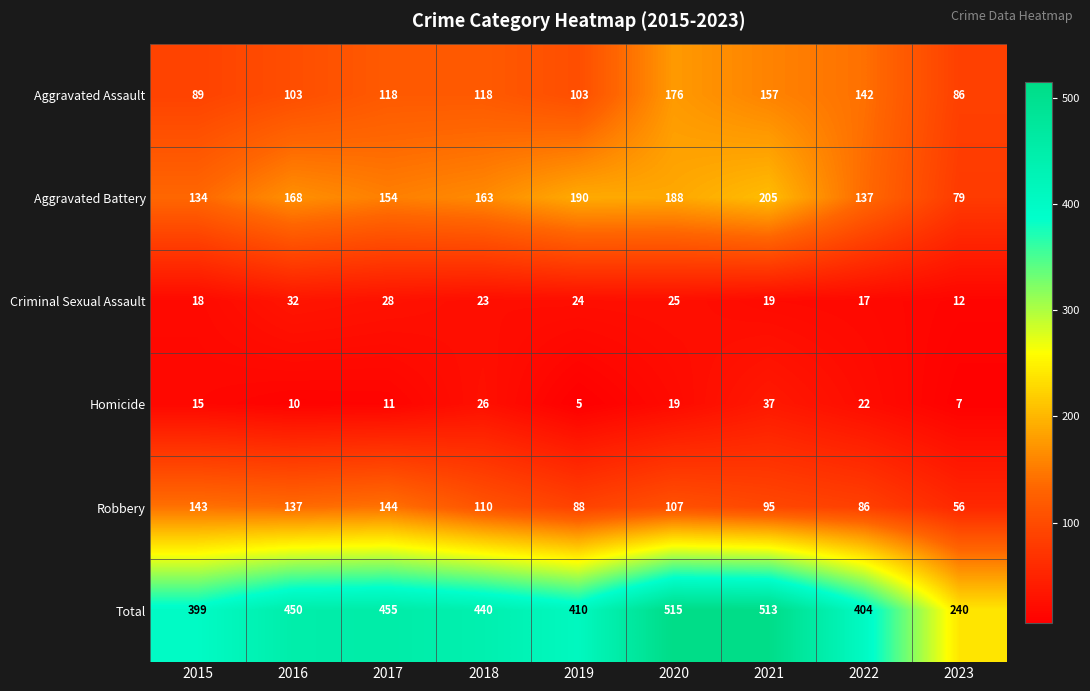

How many series are shown in this chart?

6